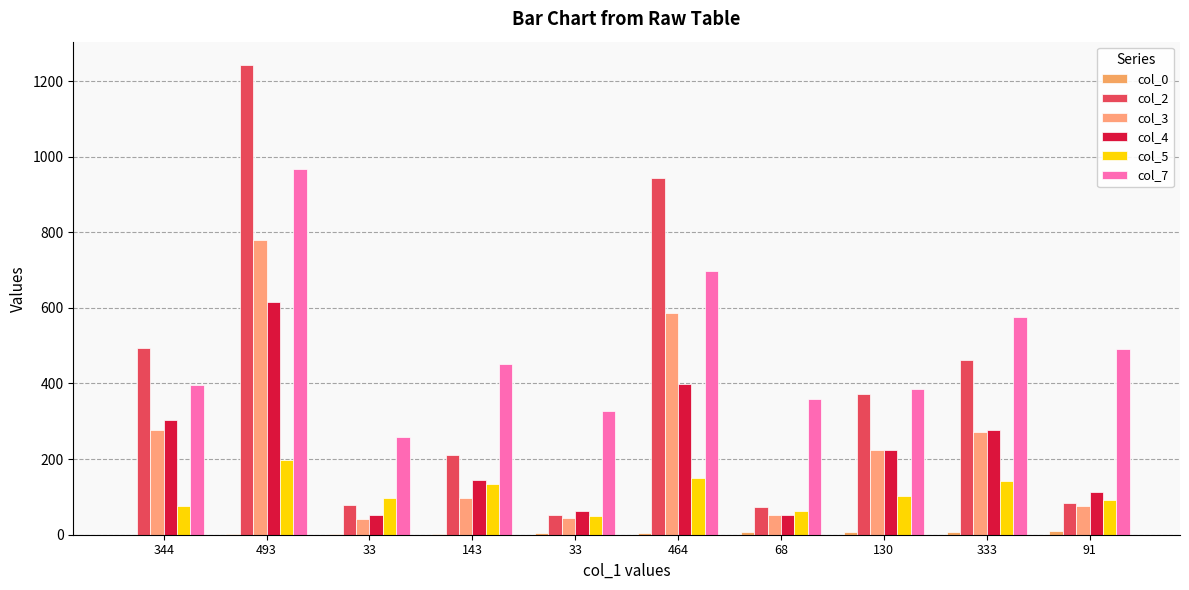

Reading left to right, extract all data points from this chart.

col_0: 344=0	493=1	33=2	143=3	33=4	464=5	68=6	130=7	333=8	91=9
col_2: 344=493	493=1242	33=78	143=210	33=52	464=943	68=73	130=372	333=461	91=85
col_3: 344=278	493=779	33=41	143=97	33=44	464=586	68=53	130=223	333=271	91=77
col_4: 344=304	493=615	33=53	143=144	33=64	464=398	68=52	130=225	333=276	91=114
col_5: 344=75	493=198	33=98	143=135	33=49	464=150	68=62	130=103	333=142	91=92
col_7: 344=397	493=967	33=259	143=451	33=326	464=697	68=358	130=385	333=576	91=492